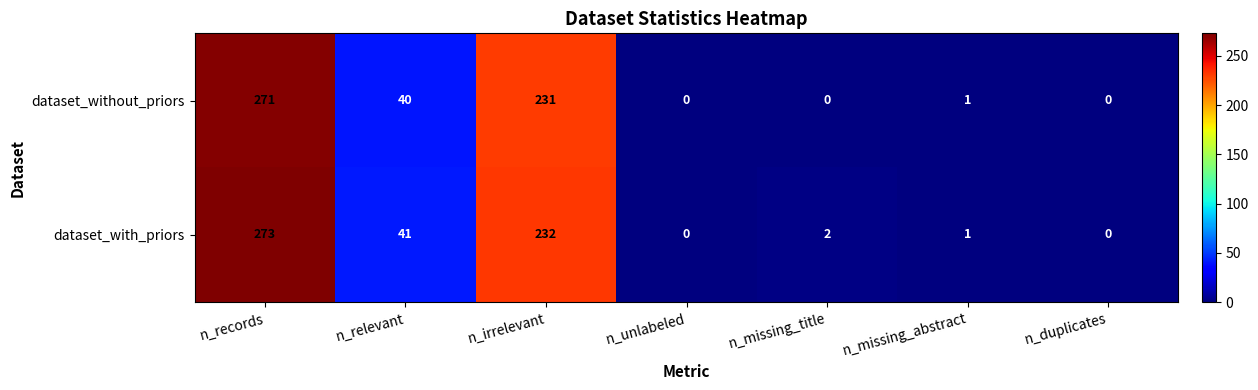

Reading left to right, transcribe all the data shown in this chart.

dataset_without_priors: n_records=271	n_relevant=40	n_irrelevant=231	n_unlabeled=0	n_missing_title=0	n_missing_abstract=1	n_duplicates=0
dataset_with_priors: n_records=273	n_relevant=41	n_irrelevant=232	n_unlabeled=0	n_missing_title=2	n_missing_abstract=1	n_duplicates=0